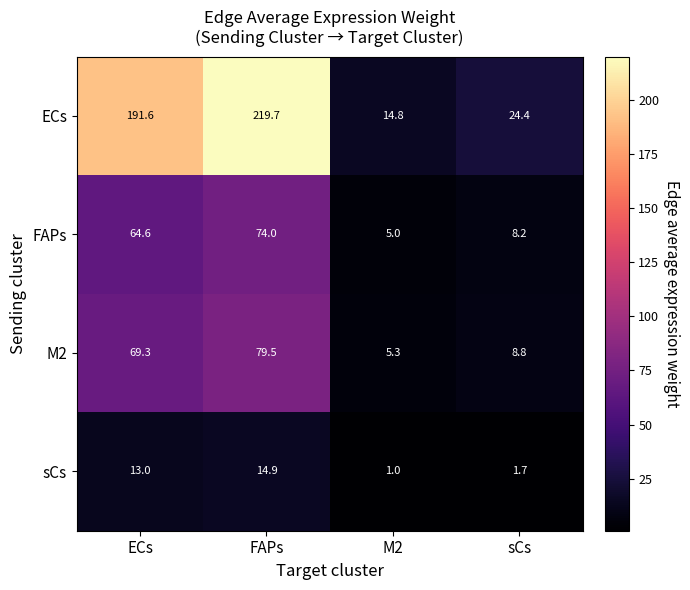

What is the total value across all series at ECs?

338.5